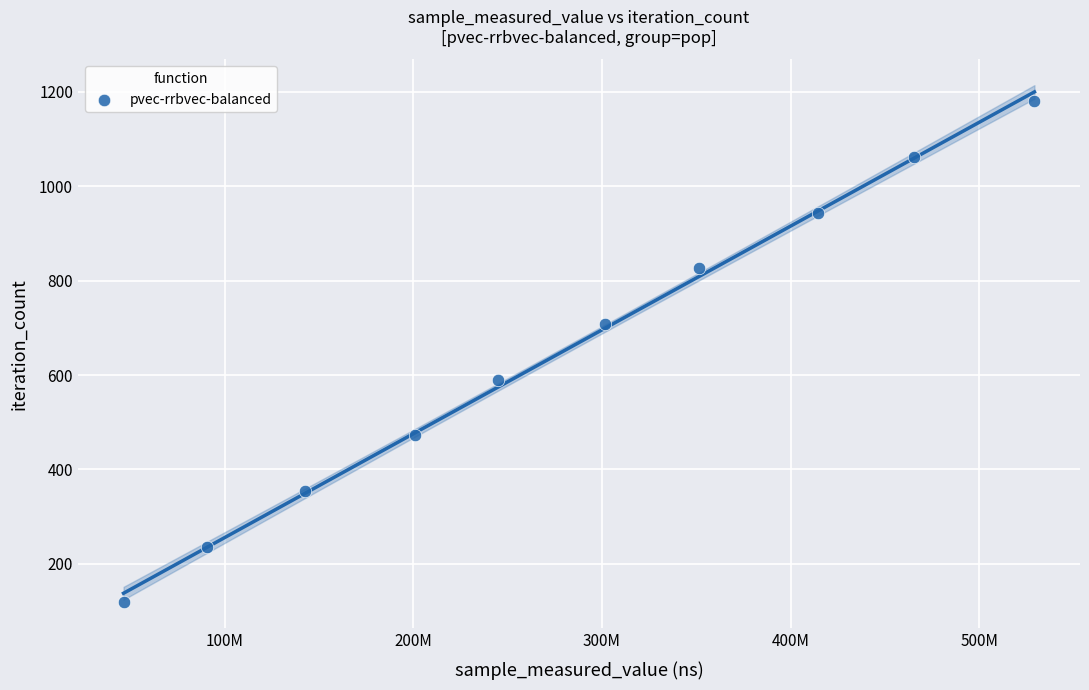

What is the average Y value?

649